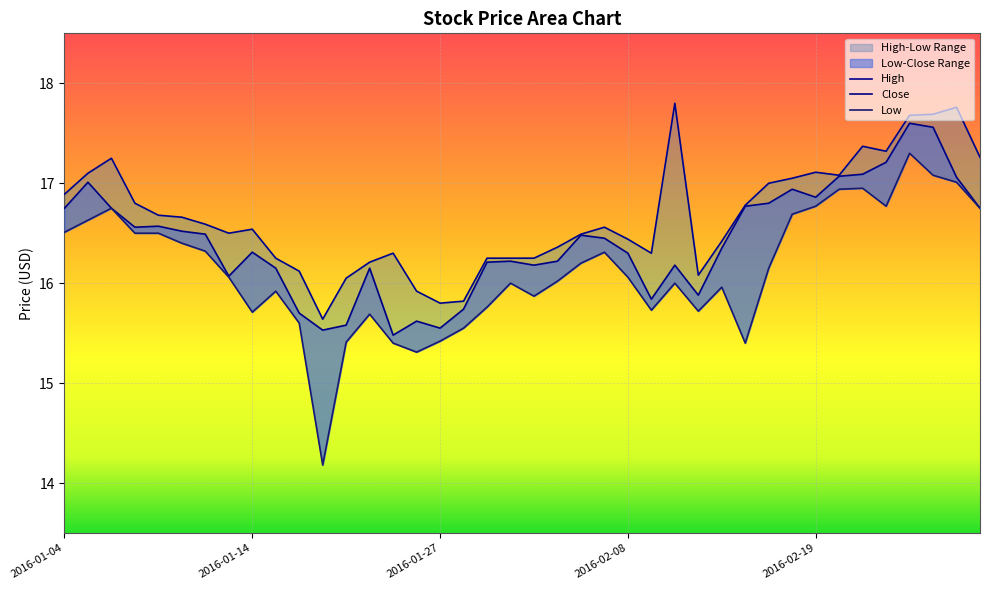

What is the approximate value of Low at 2016-01-21?

15.4